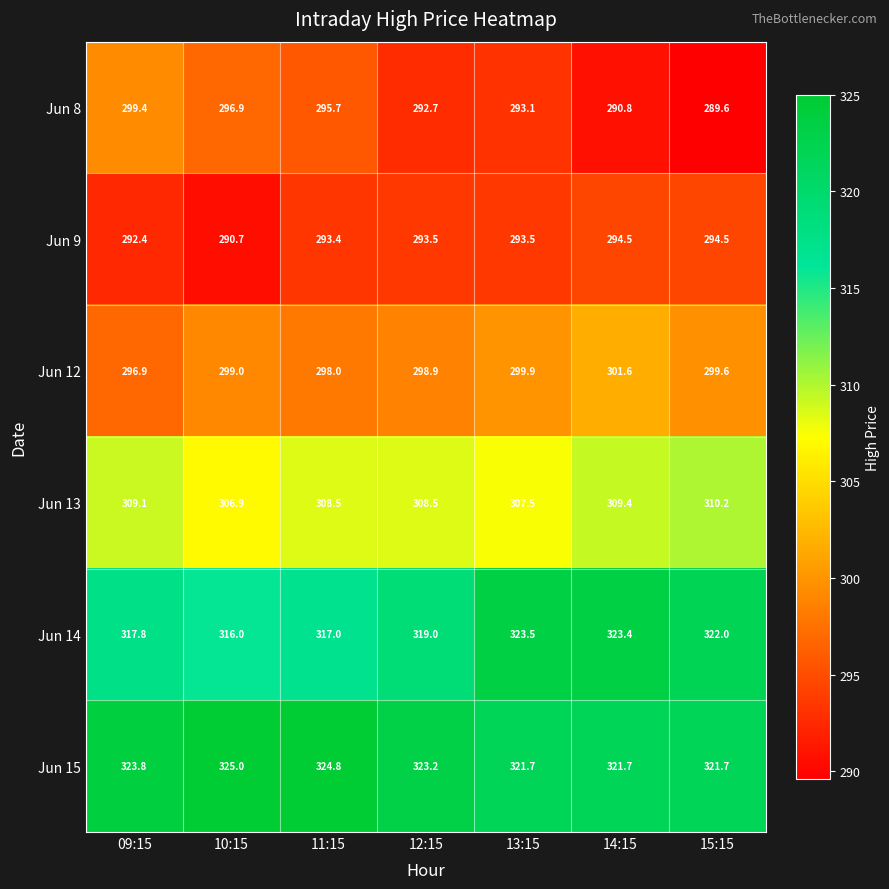

What is the spread (max minus min) of values at 11:15?

31.4